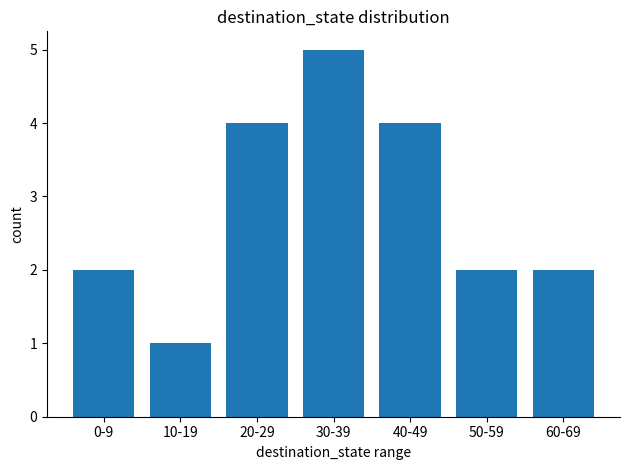

At which category does the chart reach its minimum across all series?

10-19